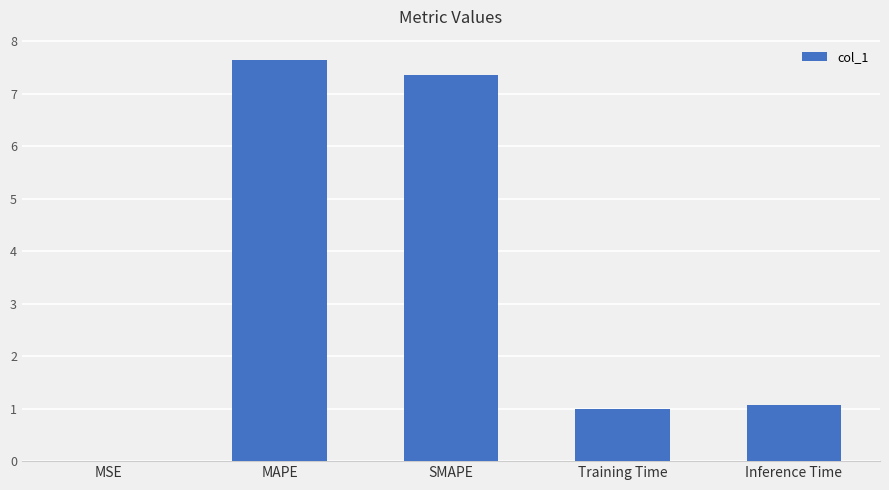

At which category does the chart reach its peak across all series?

MAPE